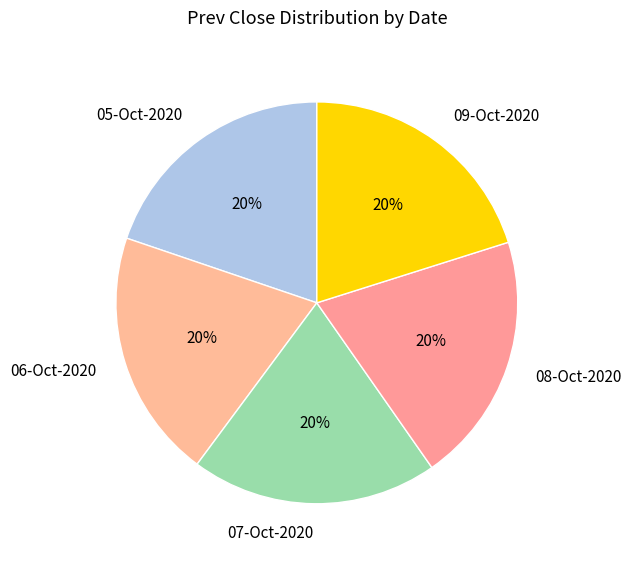

Is there a majority slice in this chart?

No